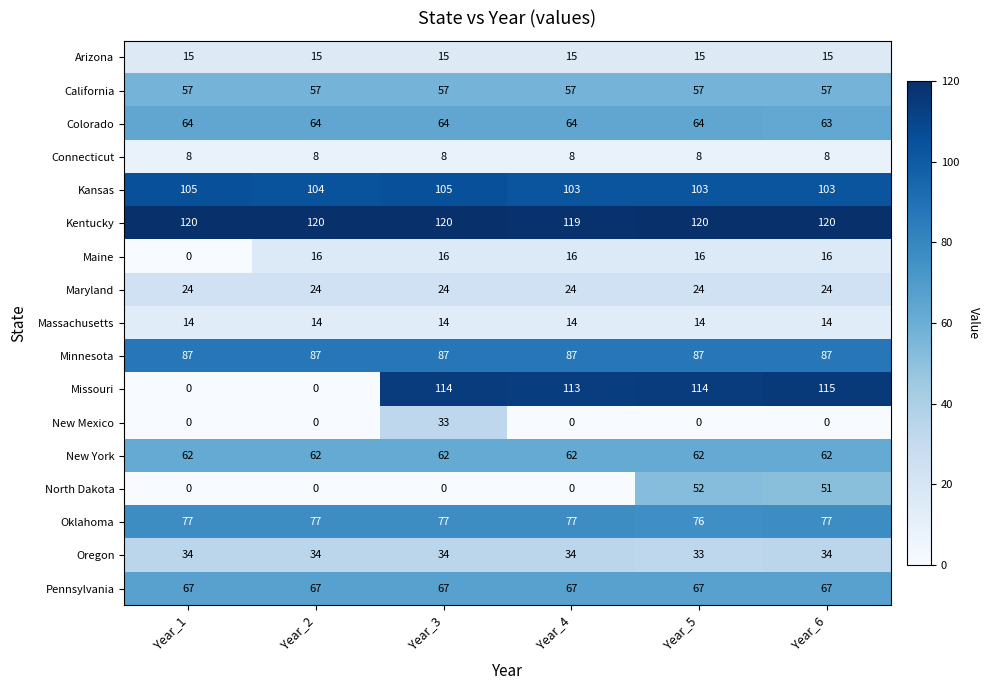

What is the total value across all series at Year_4?

860